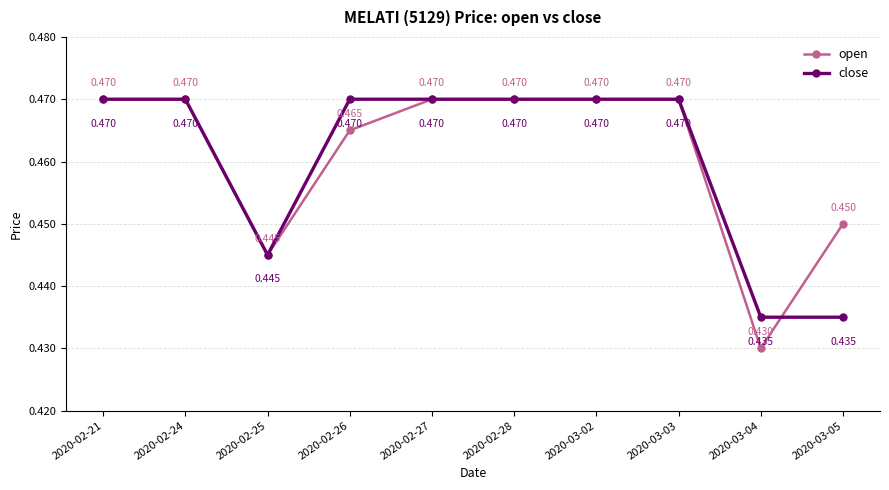

List the series in order of their overall mean, highest first.

open, close